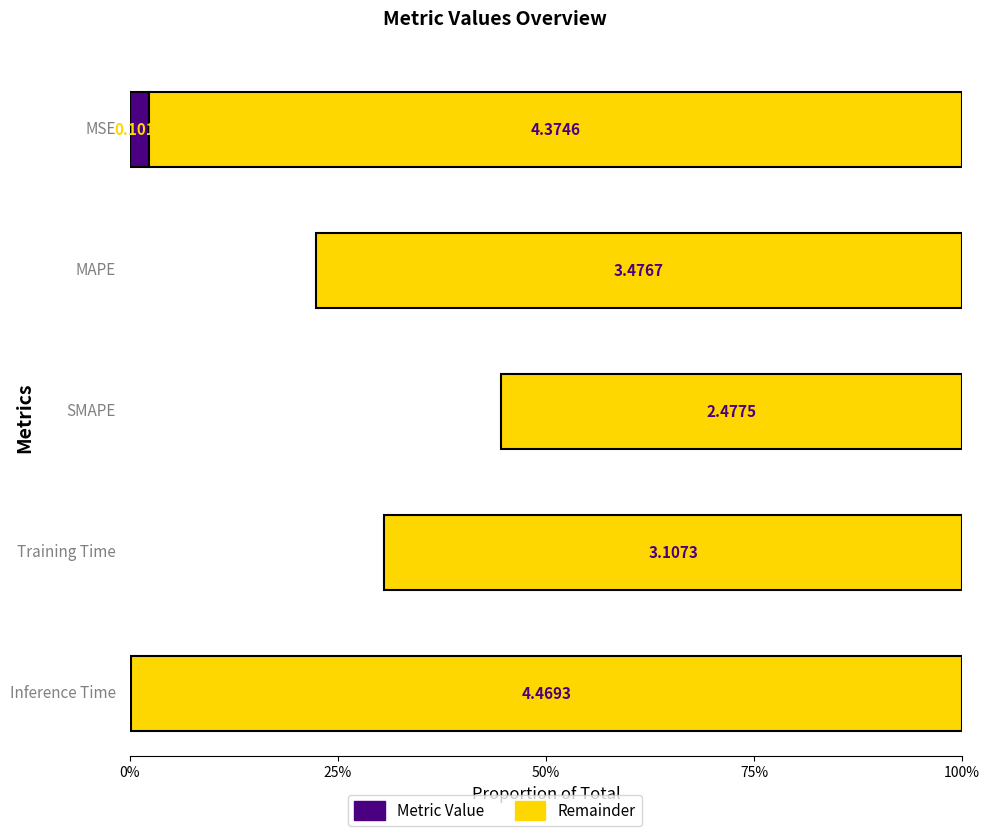

Reading left to right, what are all the values shown in this chart?

MSE=0.1	MAPE=1.0	SMAPE=2.0	Training Time=1.4	Inference Time=0.0